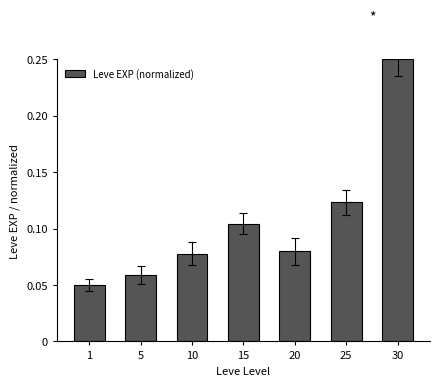

List the labels in order of value, largest first.

30, 25, 15, 20, 10, 5, 1